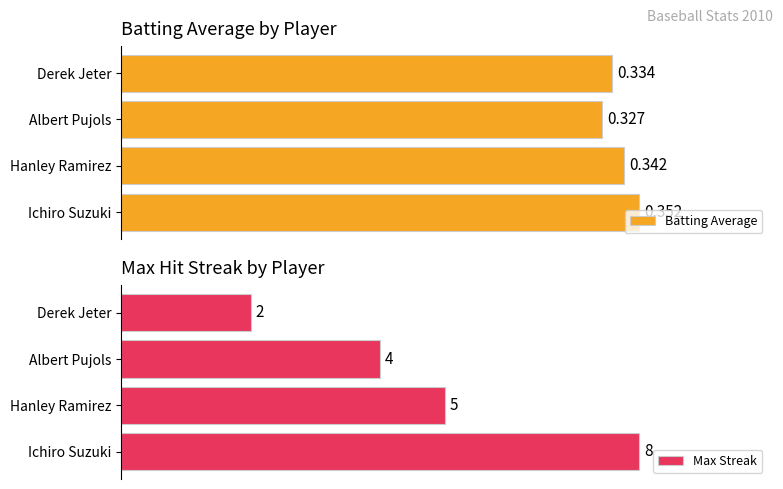

At how many categories does at least one series exceed 0?

4